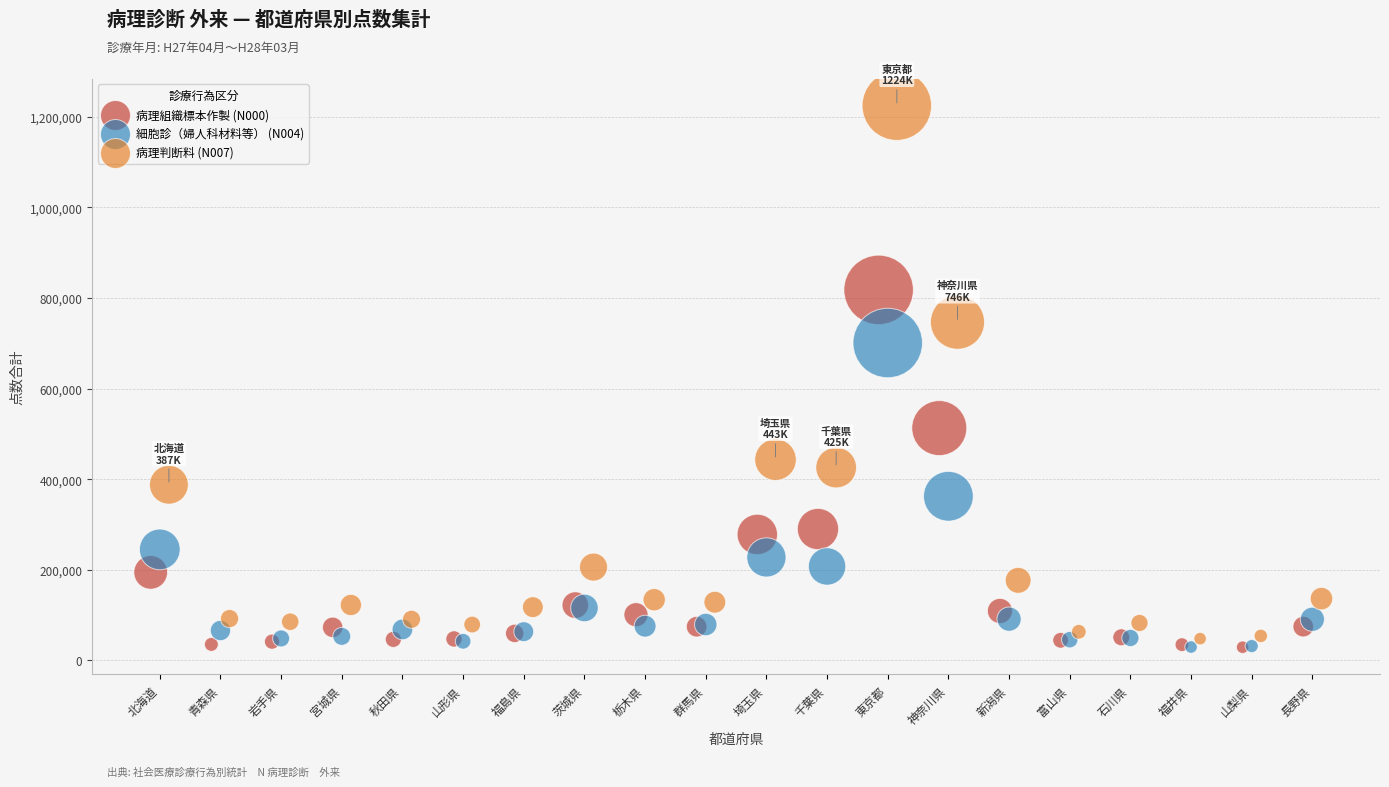

Which series contains the highest Y value?

病理判断料 (N007)